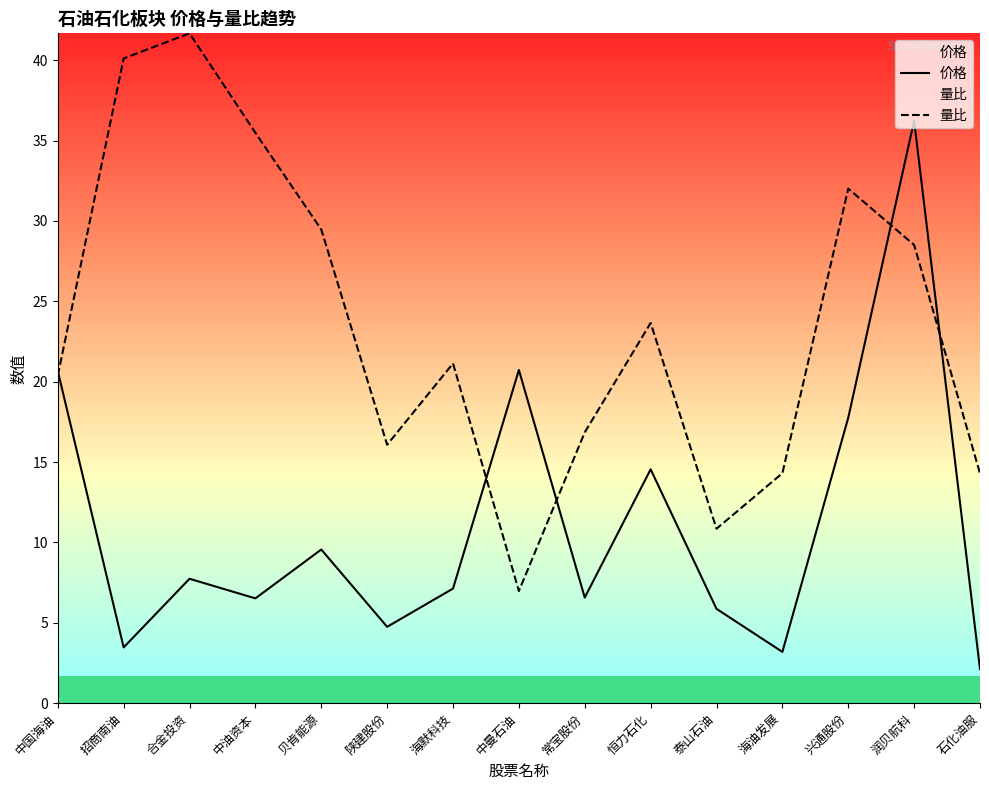

How many intersections are there between 价格 and 量比?

5